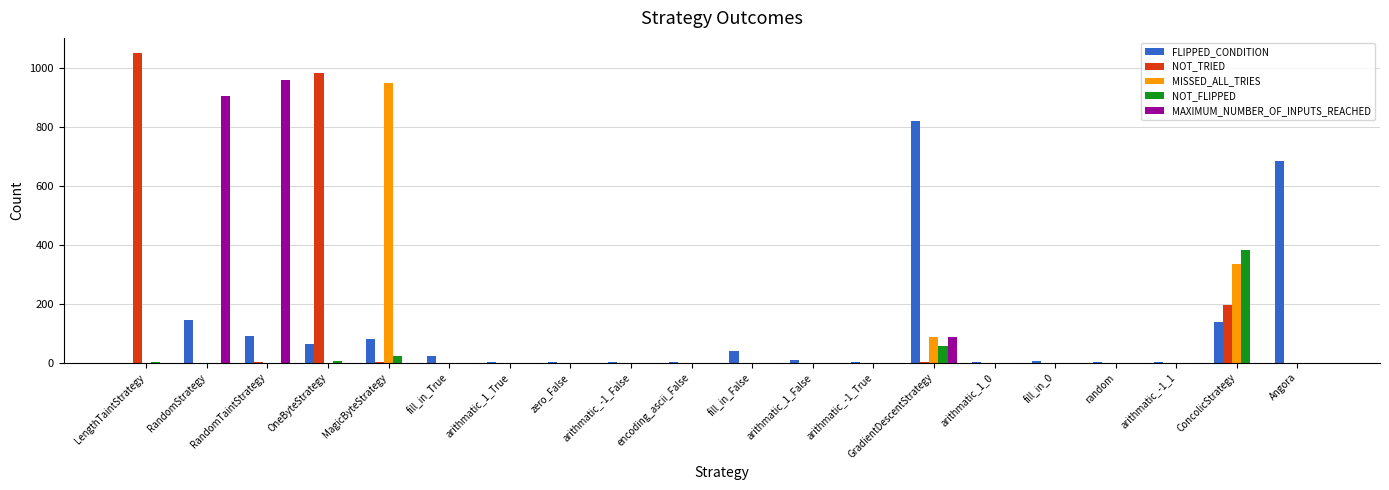

How many groups of bars are there?

20